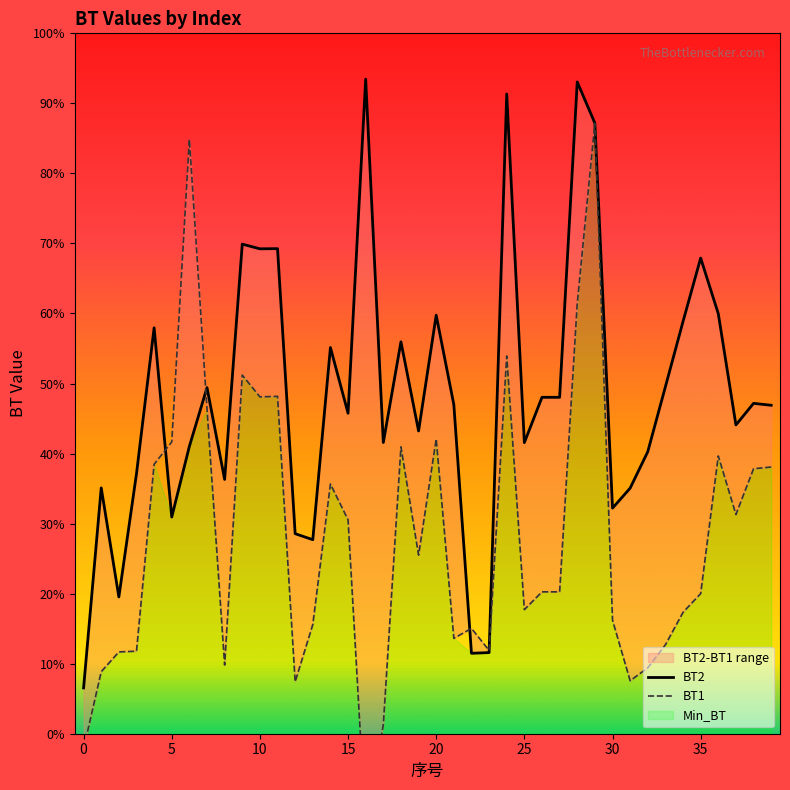

In BT2, how many points are higher than both neighbors (excluding endpoints)?

13